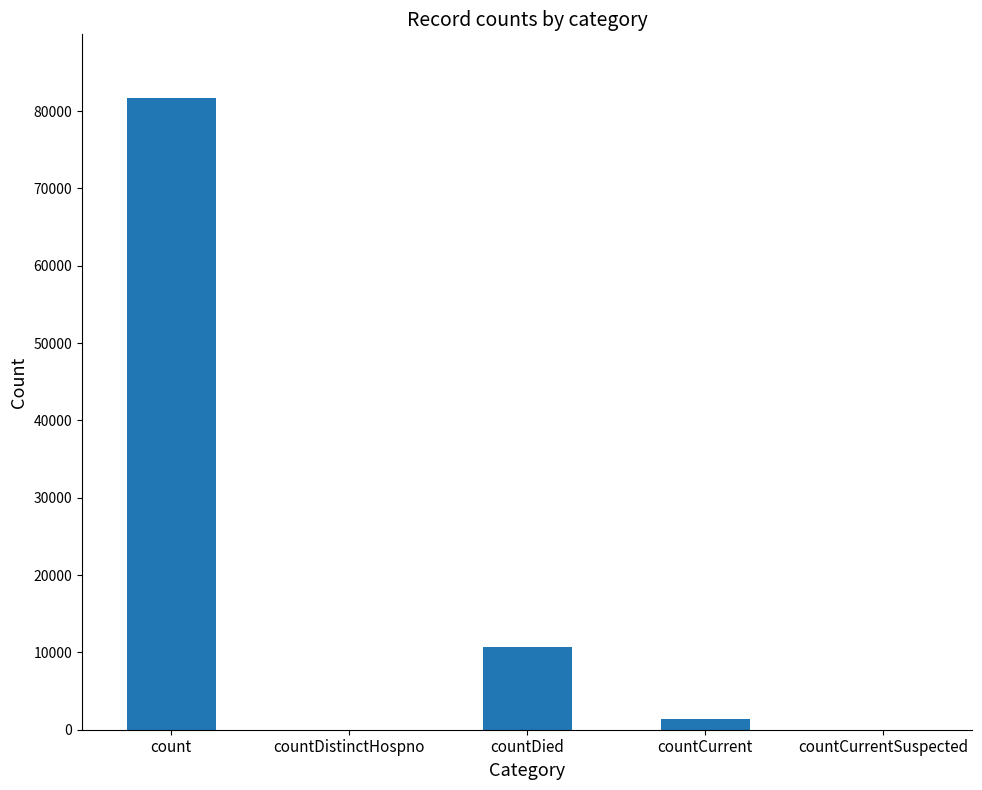

True or false: the data shows 81744 at count.

True